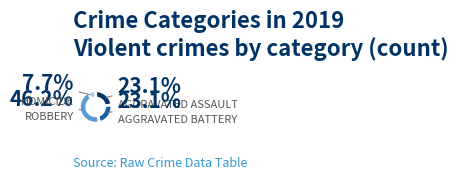

Is there any slice that represents more than half of the pie?

No